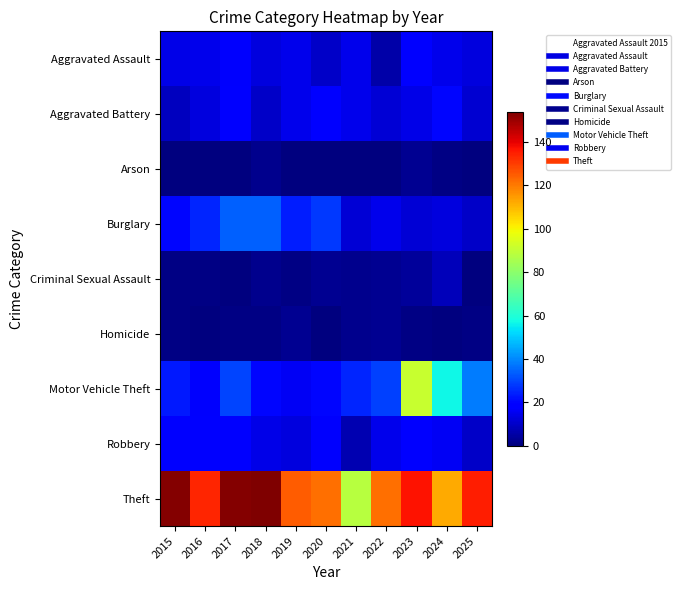

Reading left to right, transcribe all the data shown in this chart.

Aggravated Assault: 2015=14	2016=15	2017=17	2018=13	2019=15	2020=10	2021=15	2022=6	2023=18	2024=15	2025=13
Aggravated Battery: 2015=9	2016=13	2017=19	2018=10	2019=15	2020=18	2021=15	2022=12	2023=14	2024=20	2025=11
Arson: 2015=0	2016=0	2017=0	2018=2	2019=0	2020=0	2021=0	2022=0	2023=3	2024=1	2025=0
Burglary: 2015=20	2016=25	2017=34	2018=34	2019=24	2020=28	2021=12	2022=15	2023=12	2024=13	2025=10
Criminal Sexual Assault: 2015=1	2016=1	2017=0	2018=2	2019=1	2020=3	2021=2	2022=3	2023=4	2024=8	2025=0
Homicide: 2015=1	2016=0	2017=1	2018=1	2019=3	2020=0	2021=2	2022=3	2023=1	2024=0	2025=1
Motor Vehicle Theft: 2015=23	2016=17	2017=30	2018=20	2019=16	2020=20	2021=25	2022=29	2023=91	2024=57	2025=38
Robbery: 2015=19	2016=18	2017=19	2018=14	2019=13	2020=17	2021=7	2022=15	2023=19	2024=16	2025=10
Theft: 2015=153	2016=134	2017=153	2018=154	2019=125	2020=122	2021=88	2022=122	2023=137	2024=112	2025=135